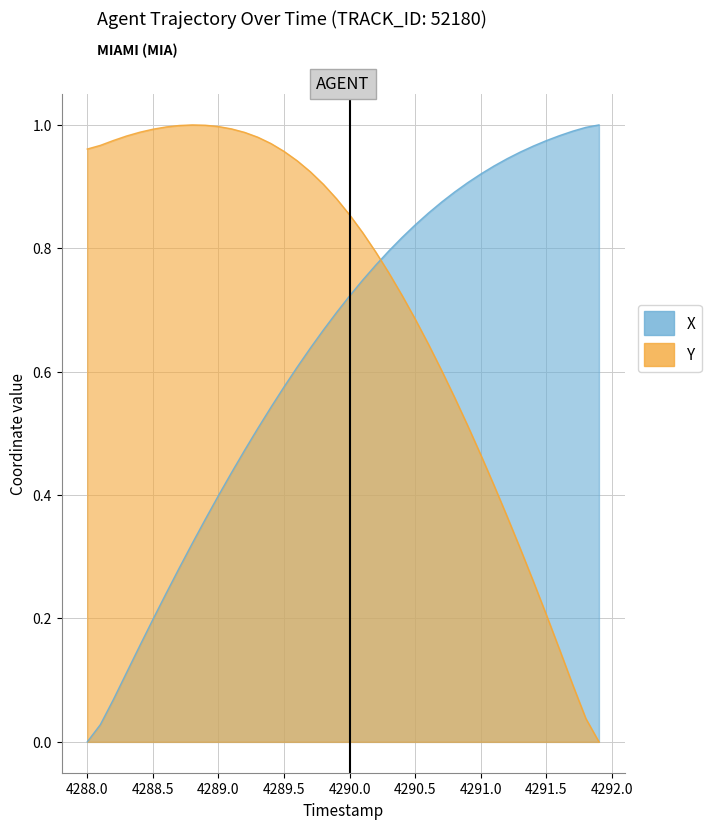

What is the difference between the maximum and second lowest values in the X series?

1.0